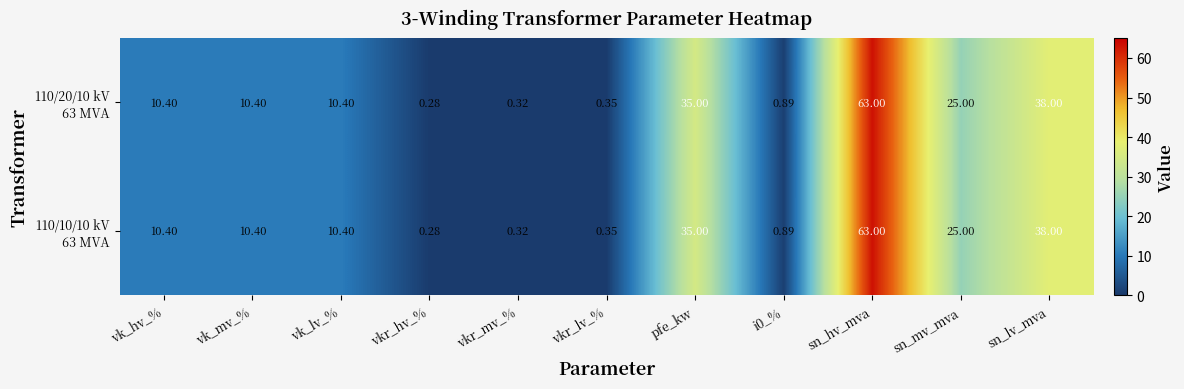

How many distinct data groups are displayed?

2